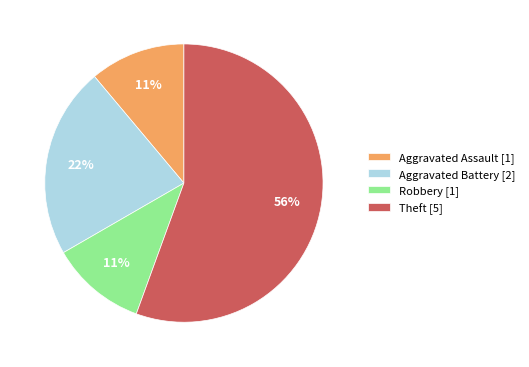

Is there any slice that represents more than half of the pie?

Yes